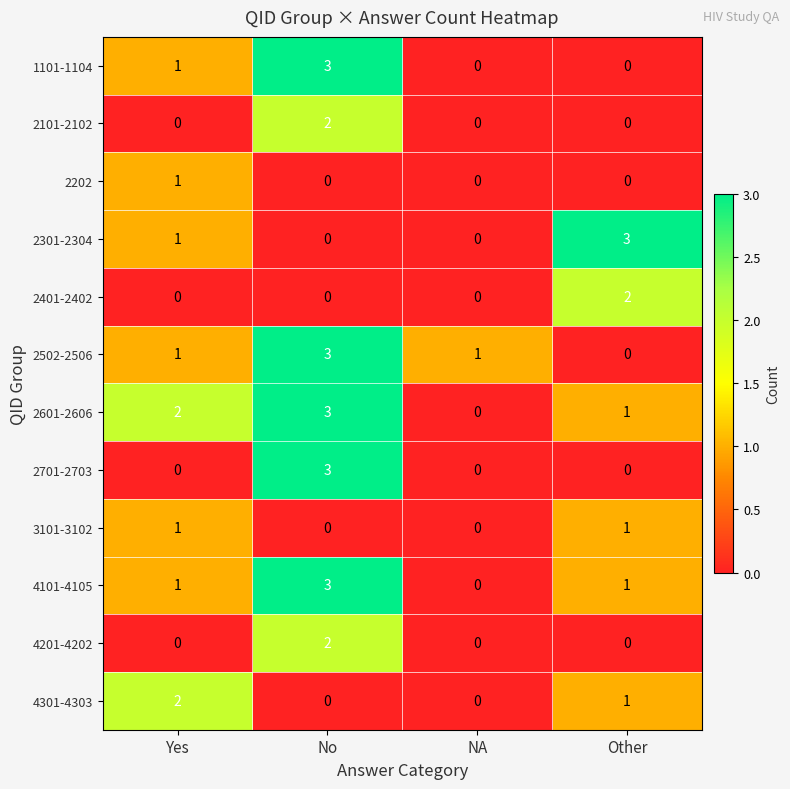

What is the sum of the 2301-2304 values at Other and NA?

3